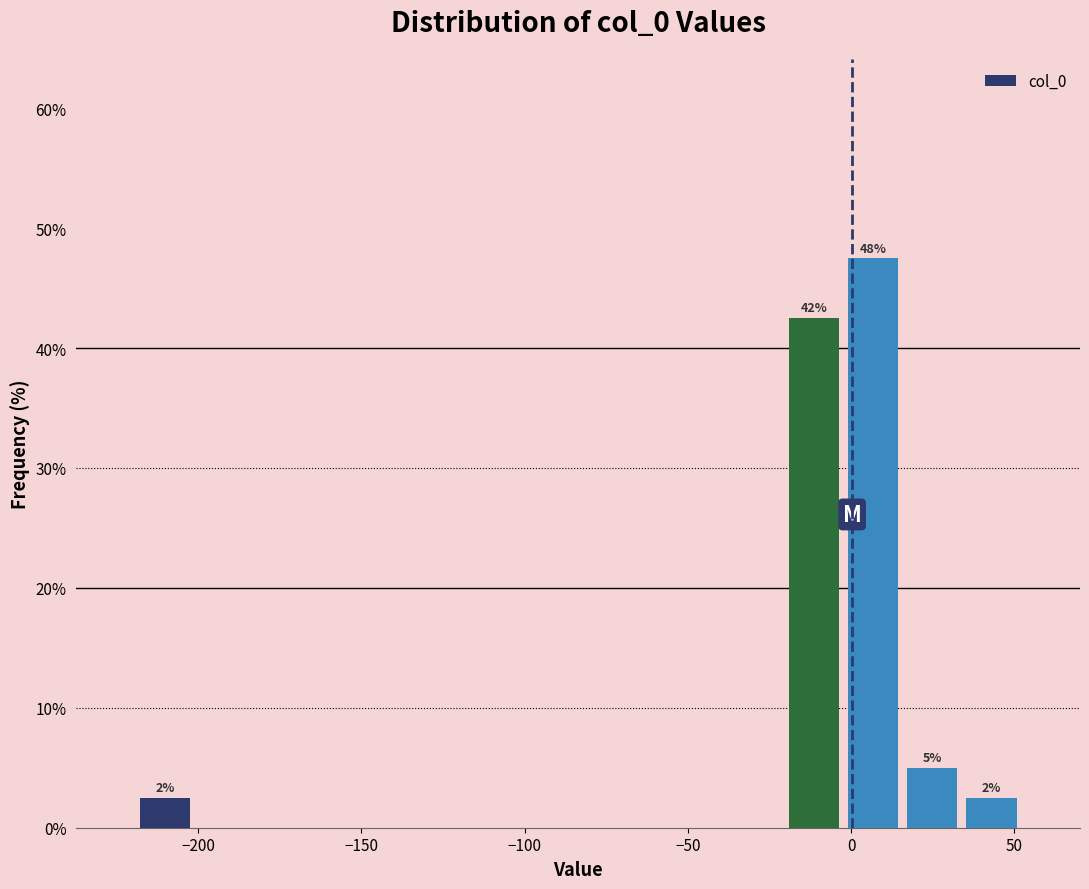

Read against the x-axis, roughly where is the centre of the tallest bar?

5